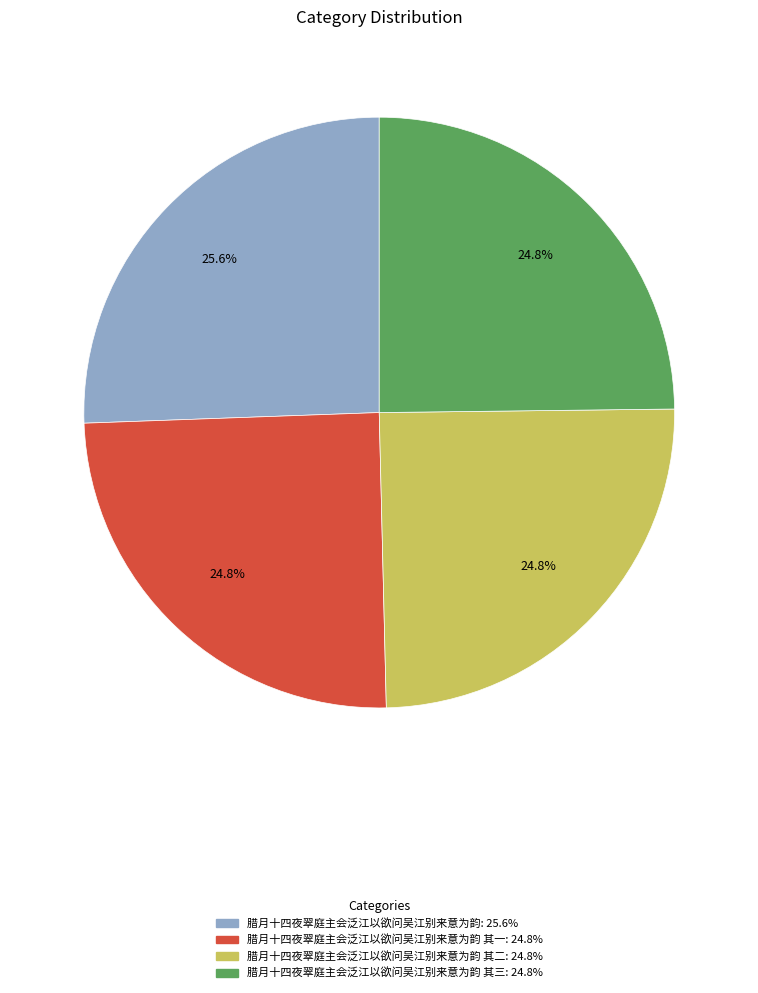

Is there a majority slice in this chart?

No